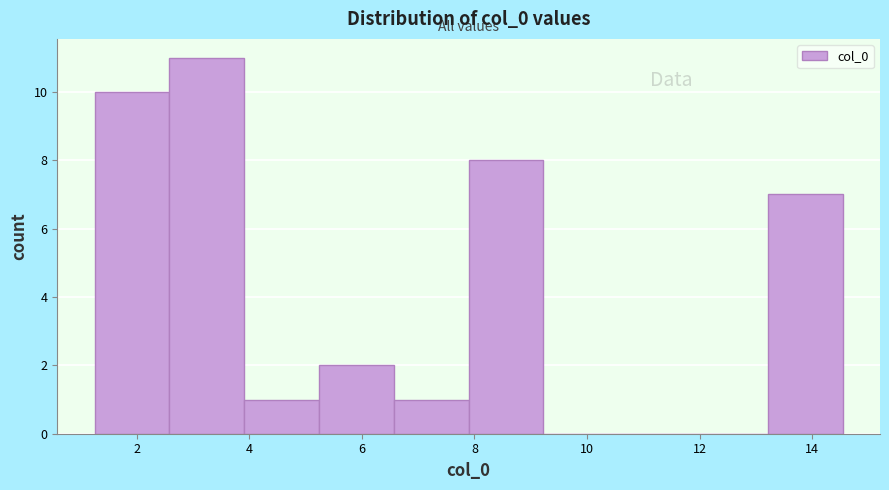

Over which range of the x-axis is the bar tallest?

2.6 to 4.0